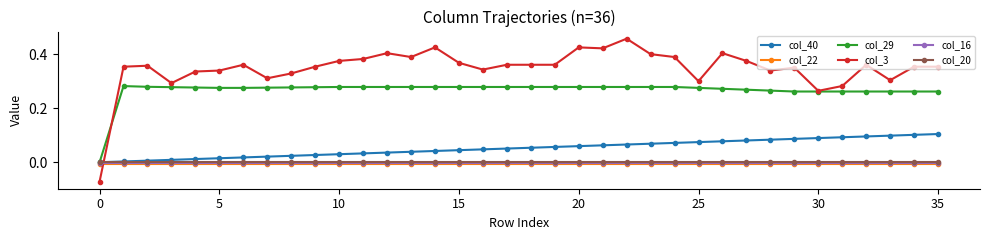

Which series has the largest range (max minus min)?

col_3